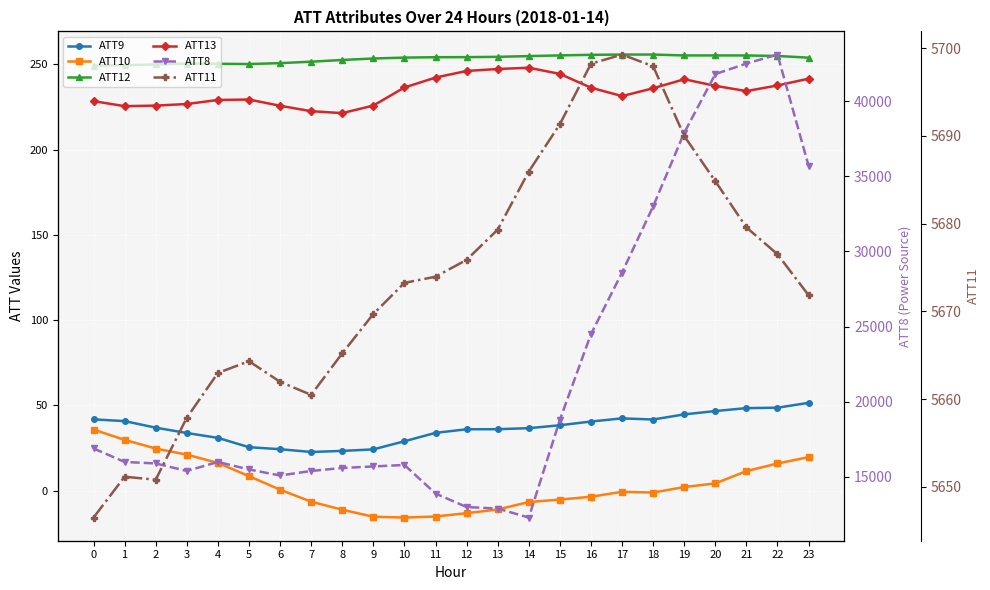

Where is ATT8 nearest to the value 27700?

17